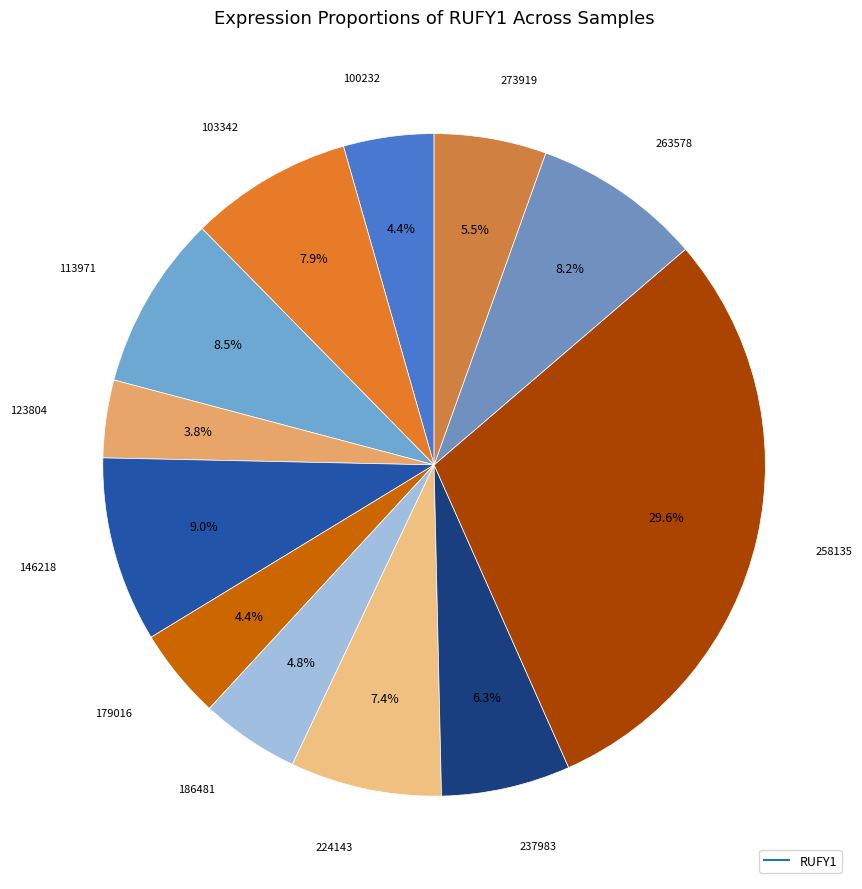

How many slices are in this pie chart?

12